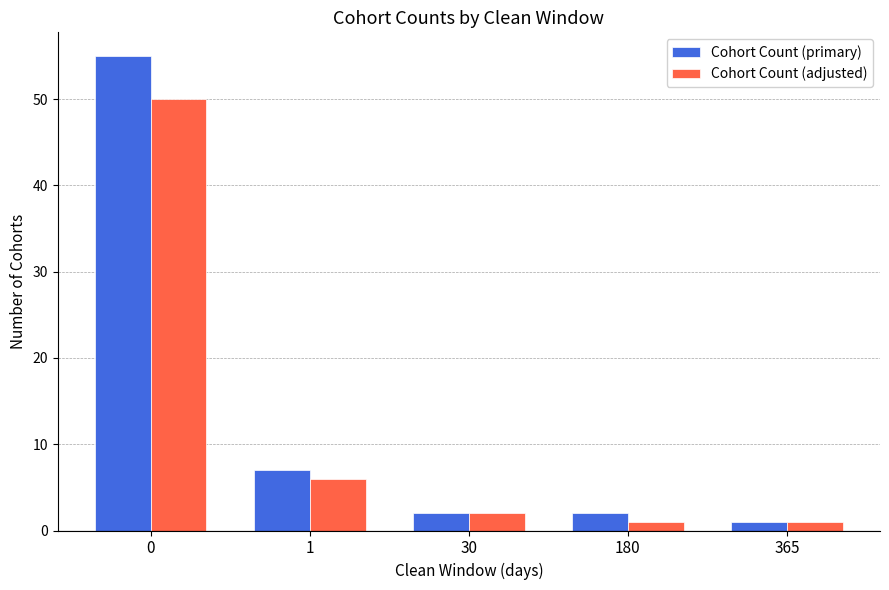

Are the bars horizontal?

No